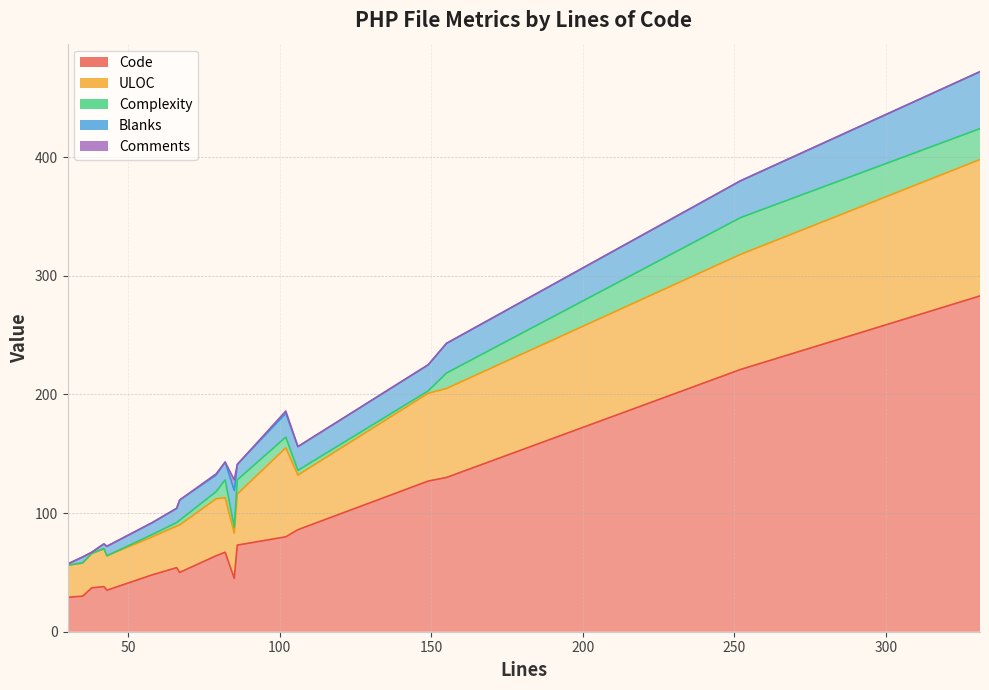

The Code series shows 41 at 0. True or false?

False